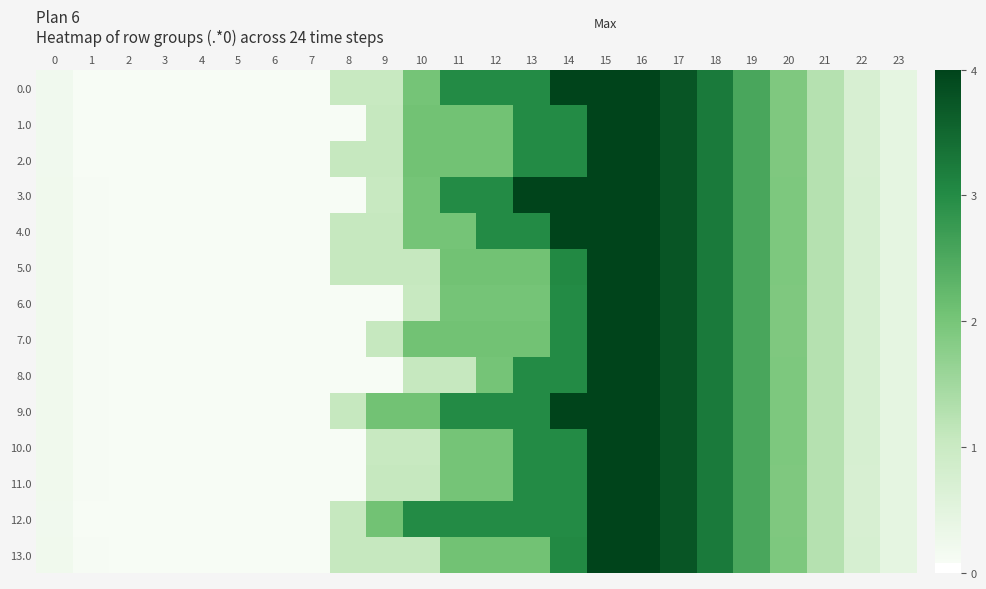

How many categories are shown in the chart?

24